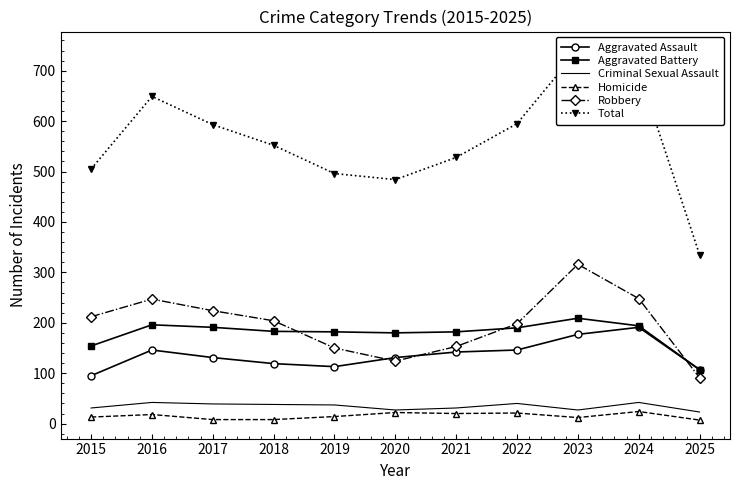

What is the difference between the highest and lowest values at 2022?

574